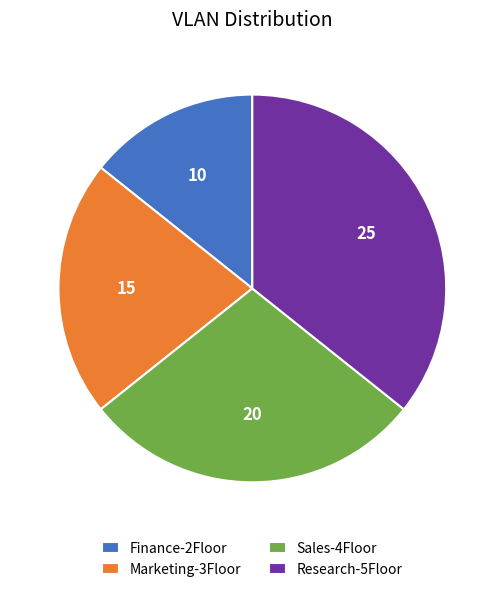

Between Marketing-3Floor and Research-5Floor, which is larger?

Research-5Floor